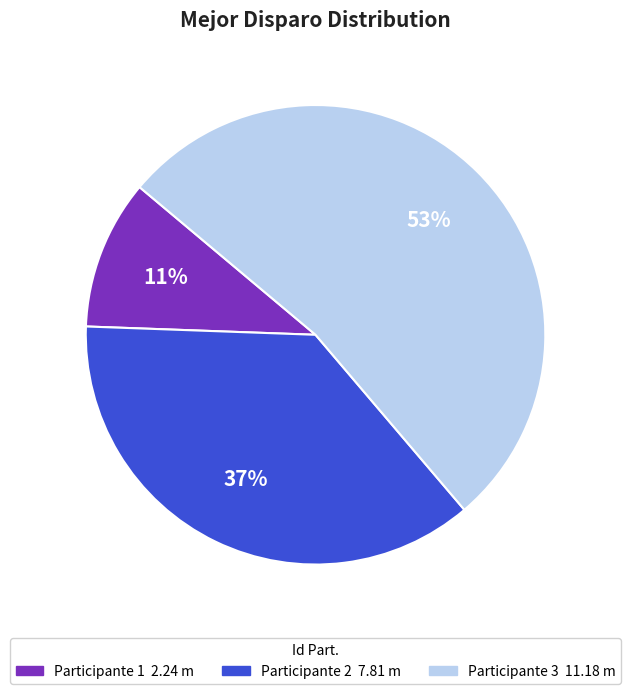

How many segments does this pie chart have?

3